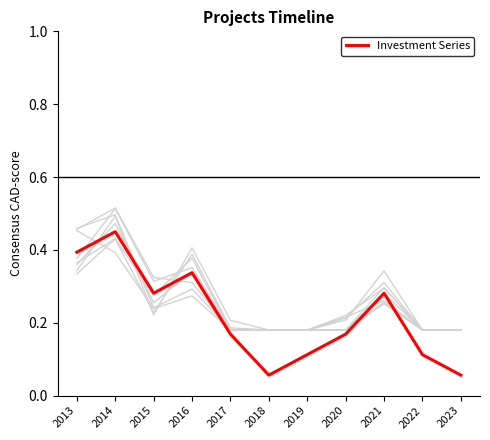

Rank the categories by value from highest to lowest.

2014, 2013, 2016, 2015, 2021, 2017, 2020, 2019, 2022, 2018, 2023